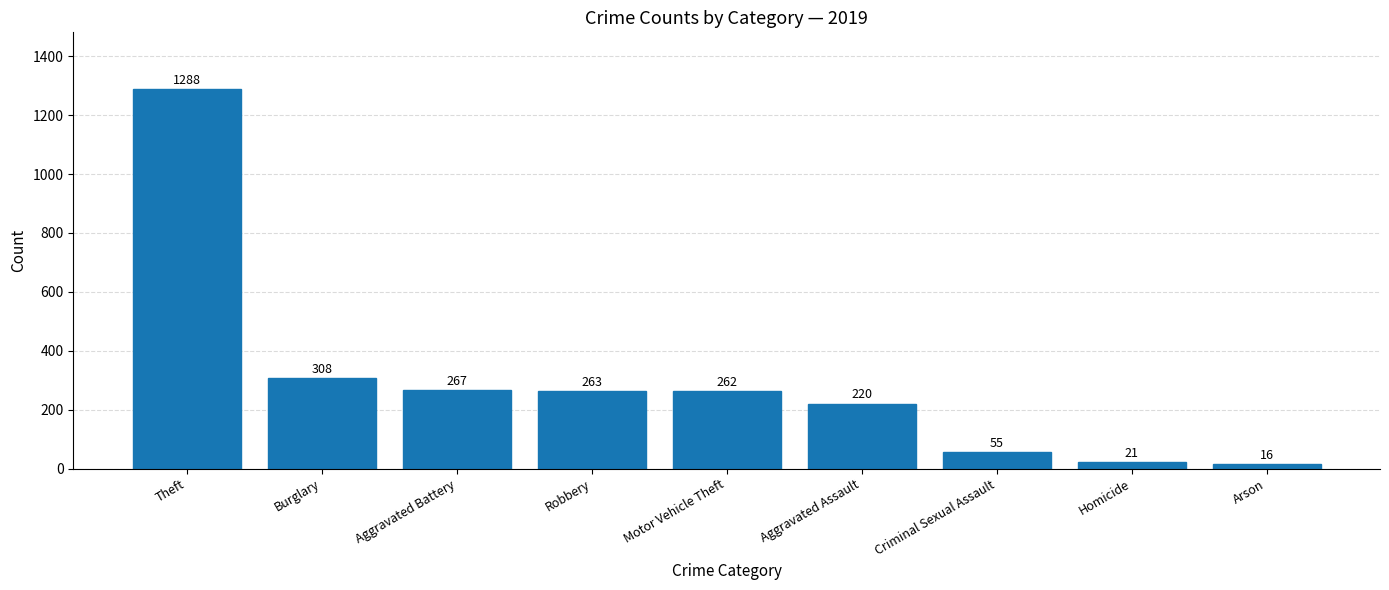

How many data points does each series have?

9